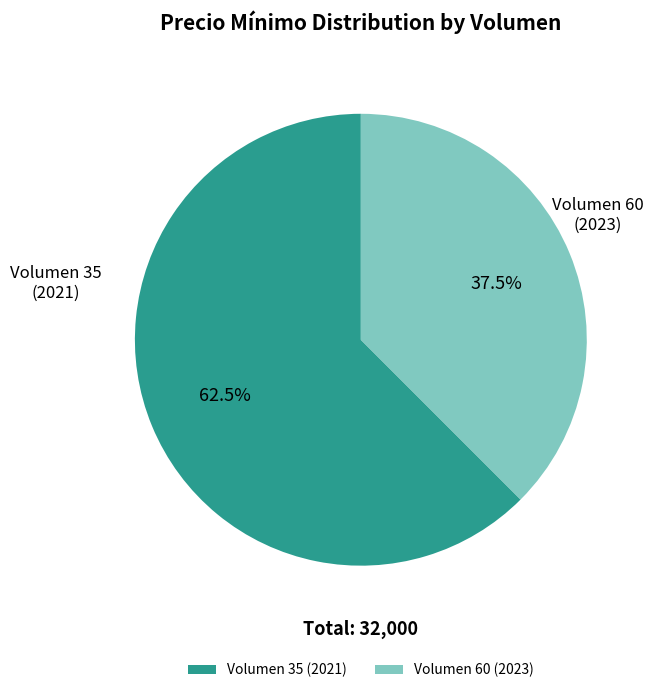

What portion of the pie excludes Volumen 60 (2023)?

62.5%